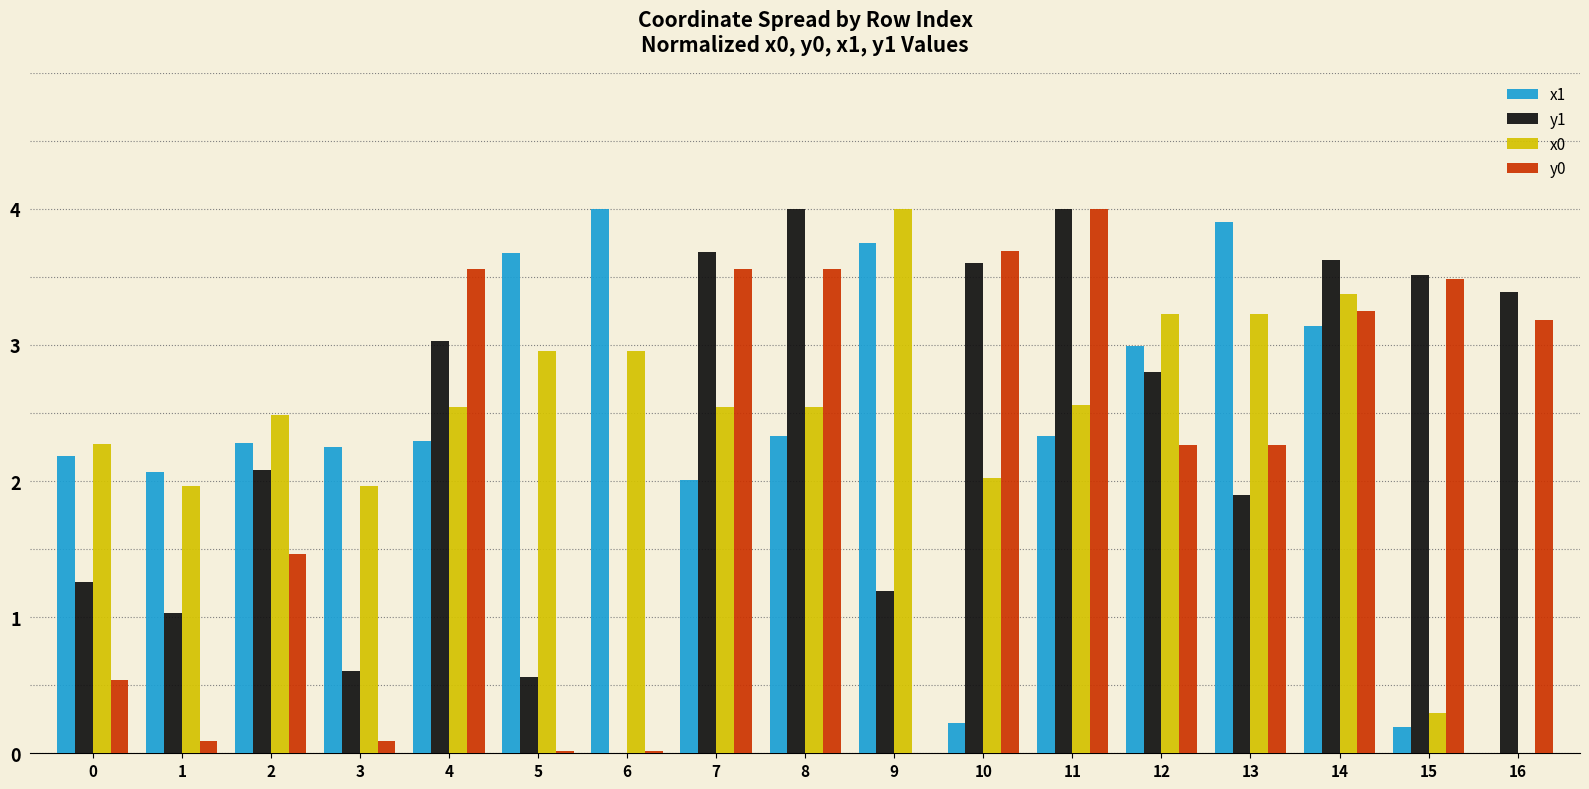

What is the sum of all x0 values?

40.9